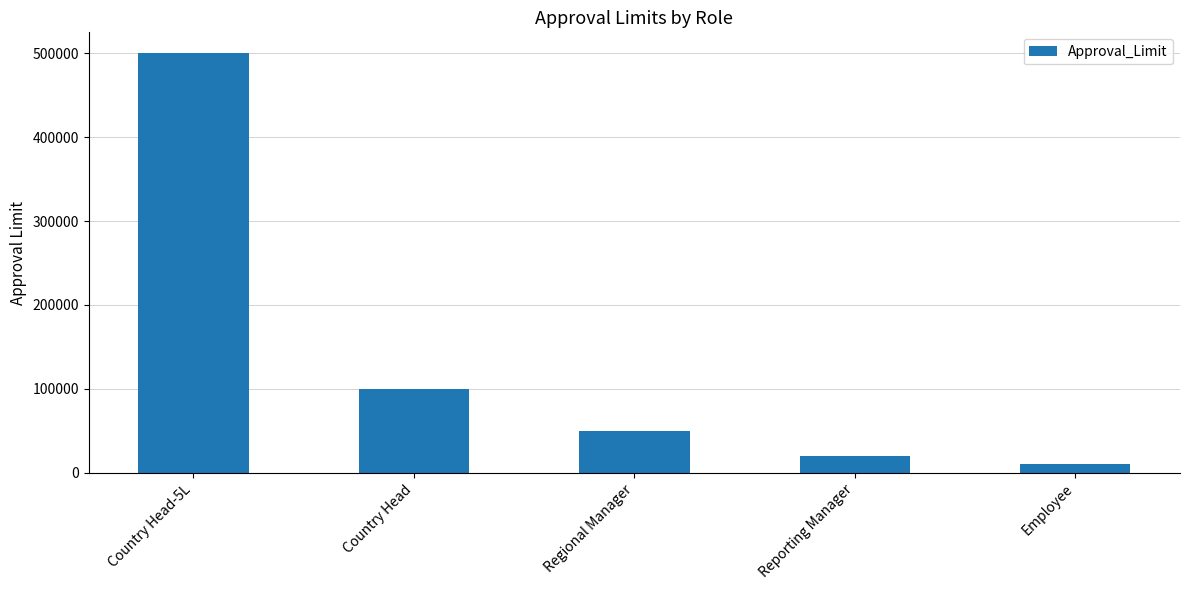

Which has a higher value, Reporting Manager or Country Head?

Country Head